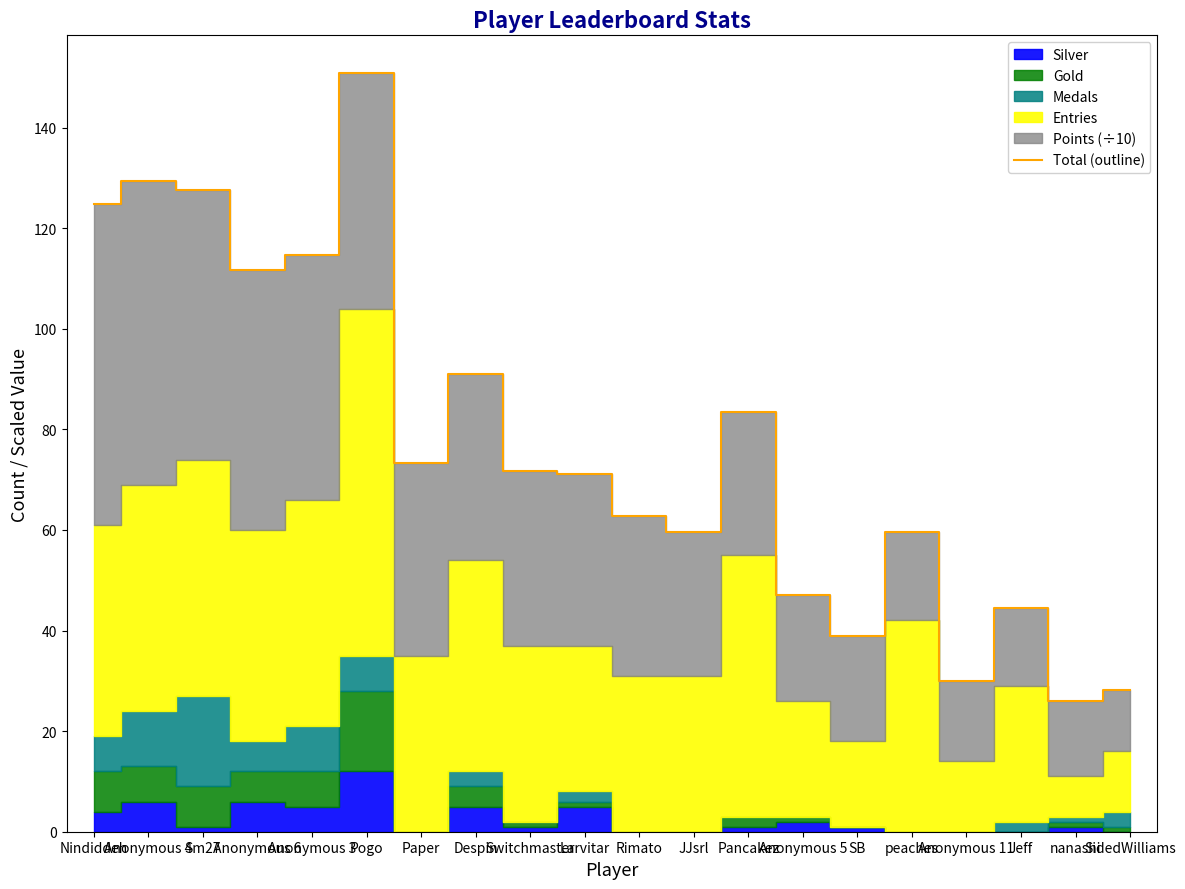

What is the approximate value at Jeff?

44.4